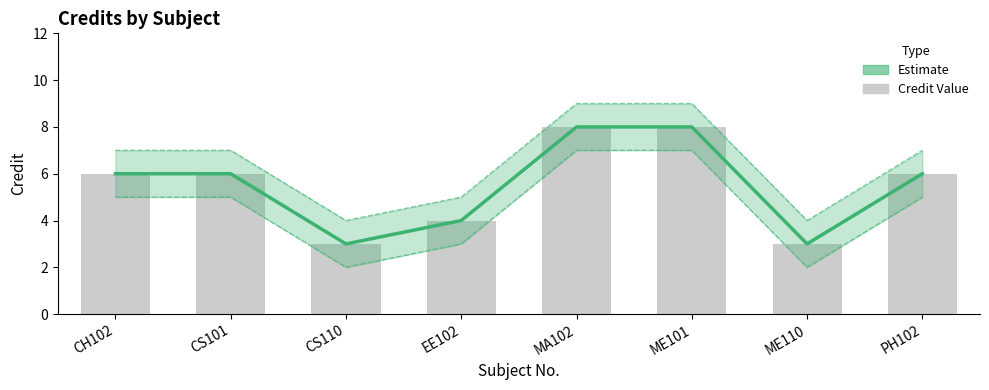

At which label does the data first exceed 6?

MA102